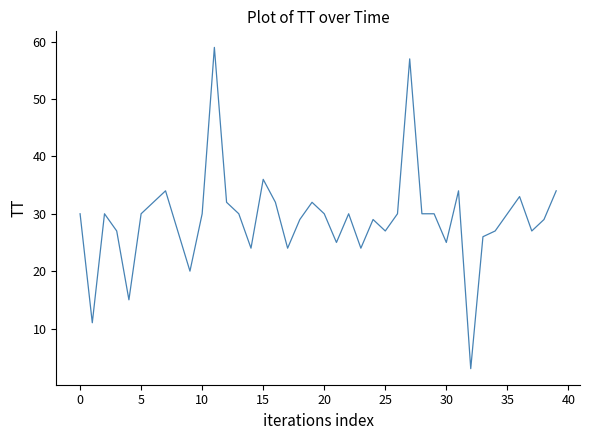

What is the difference between the maximum and minimum values?

56